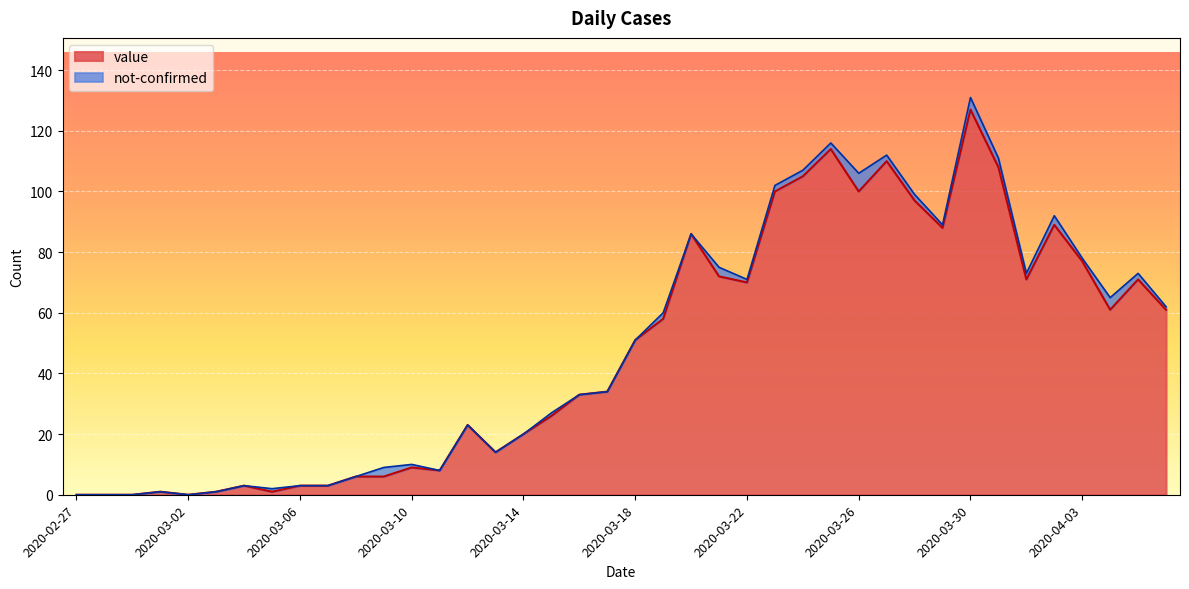

Count the number of categories in the chart.

40